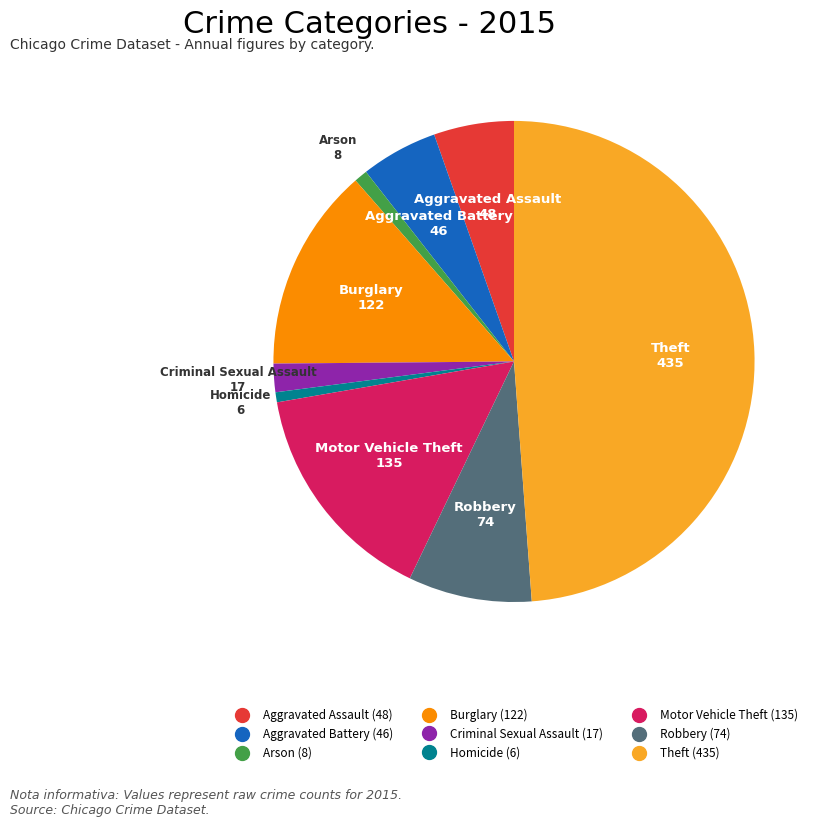

Do Aggravated Assault and Aggravated Battery together represent more than half of the pie?

No